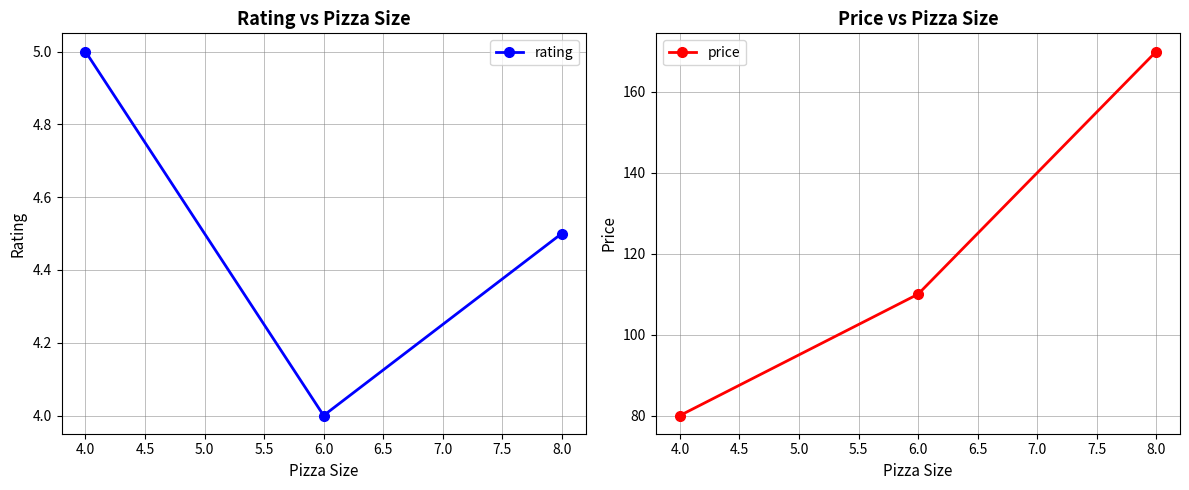

What value does the rating series have at 8.0?

4.5